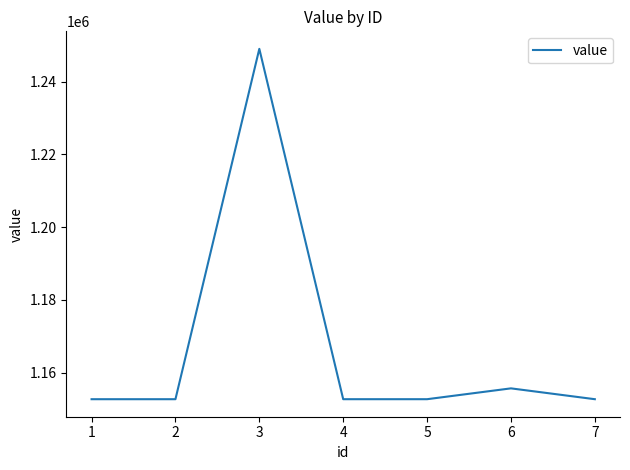

At which label is the value closest to 1200848?

6